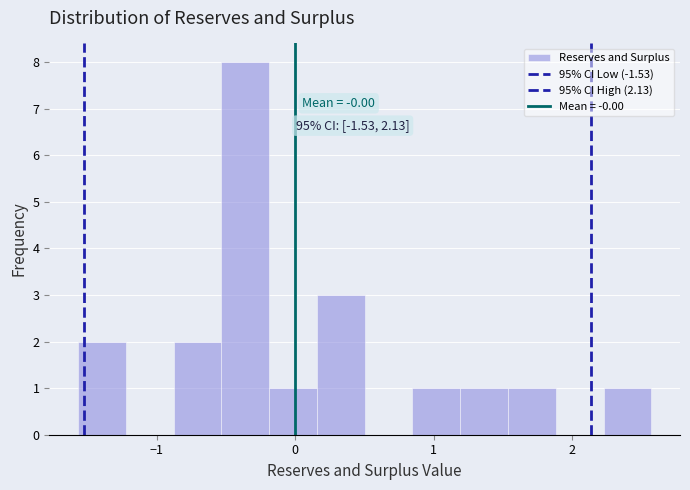

Read against the x-axis, roughly where is the centre of the tallest bar?

-0.4